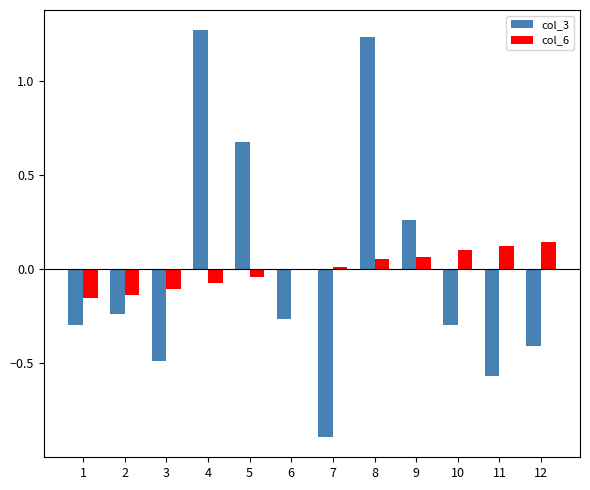

How many series are shown in this chart?

2